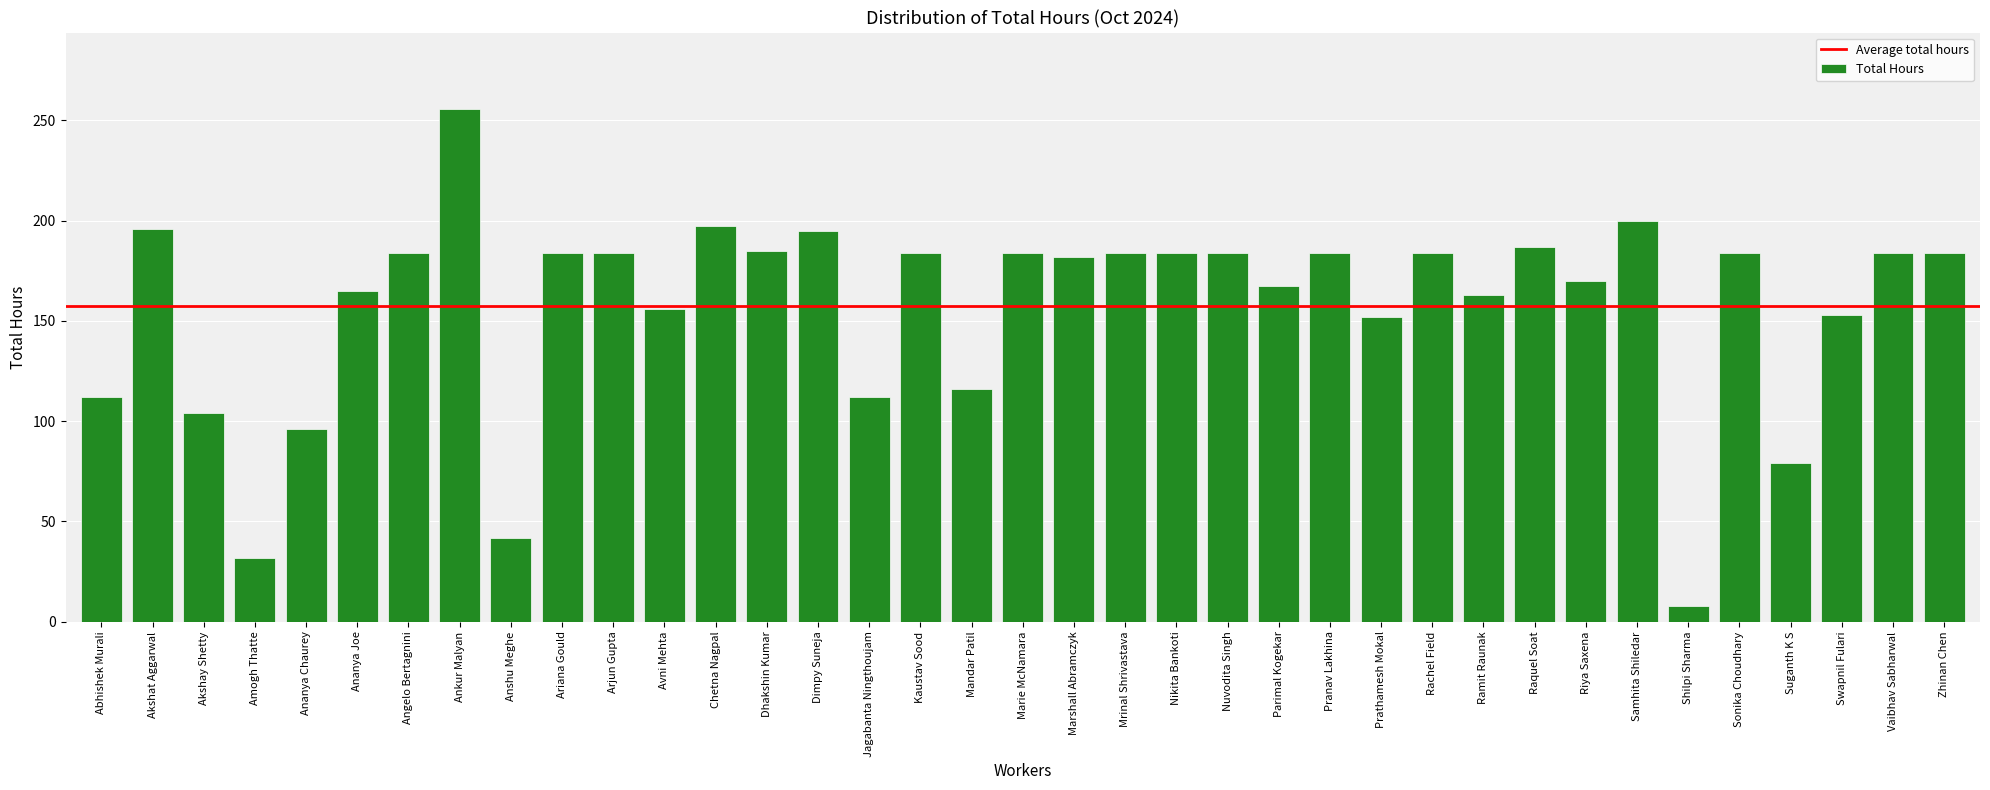

At which category does the chart reach its peak across all series?

Ankur Malyan